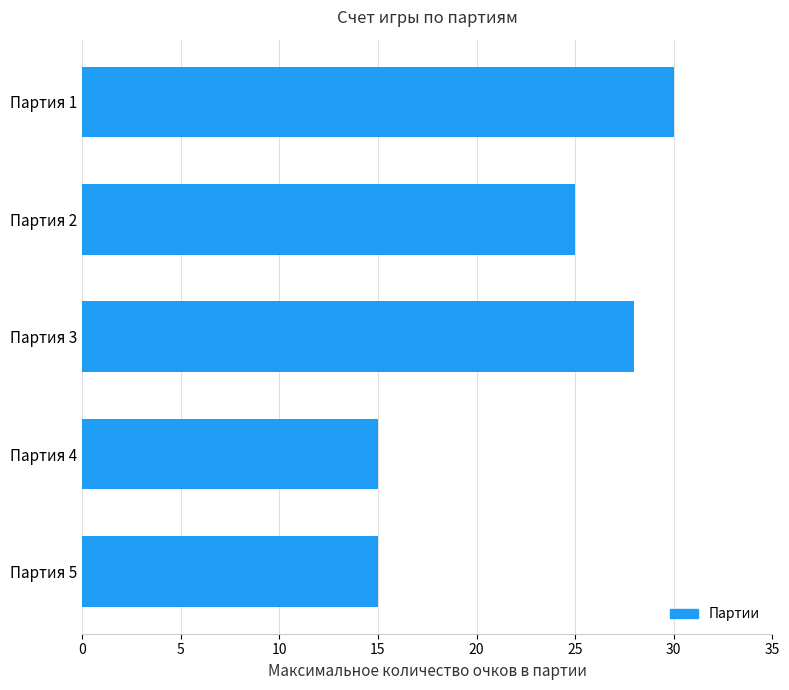

What is the value of the 4th bar from the top?

15